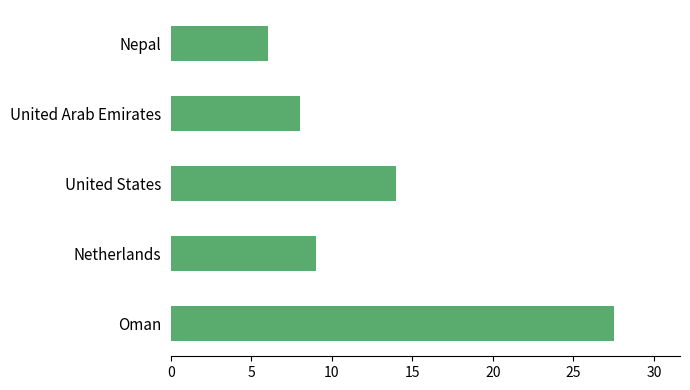

Reading bottom to top, extract all data points from this chart.

27.5	9.0	14.0	8.0	6.0